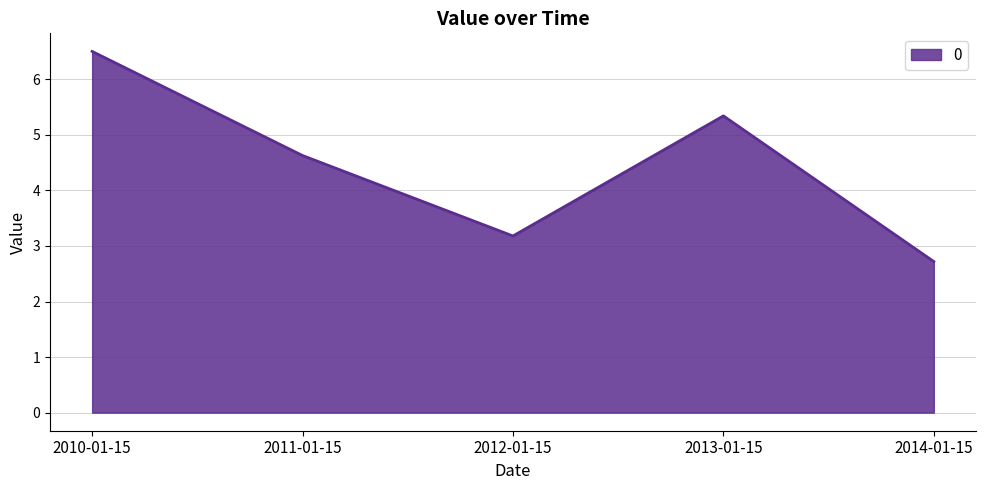

What is the sum of the values at 2011-01-15 and 2012-01-15?

7.8